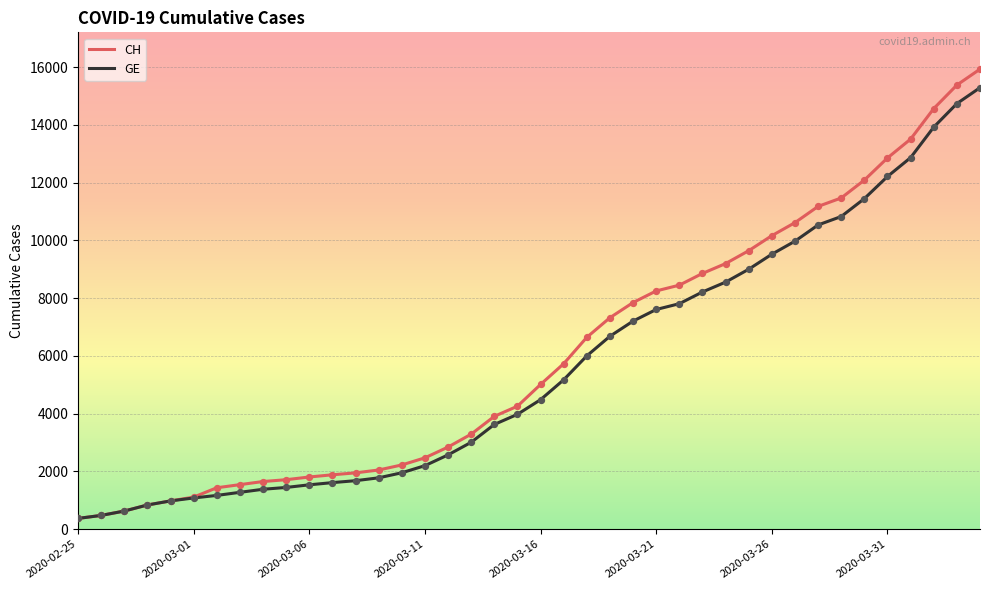

What is the minimum value for GE?

375